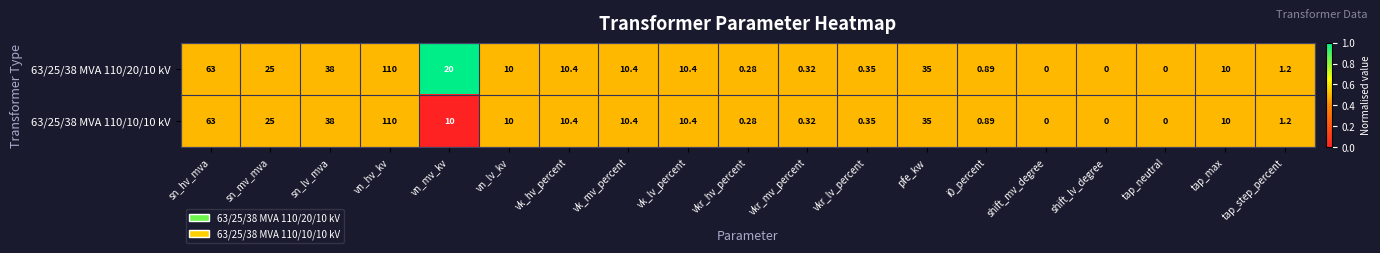

Where does the 63/25/38 MVA 110/10/10 kV series first go above 10?

sn_hv_mva